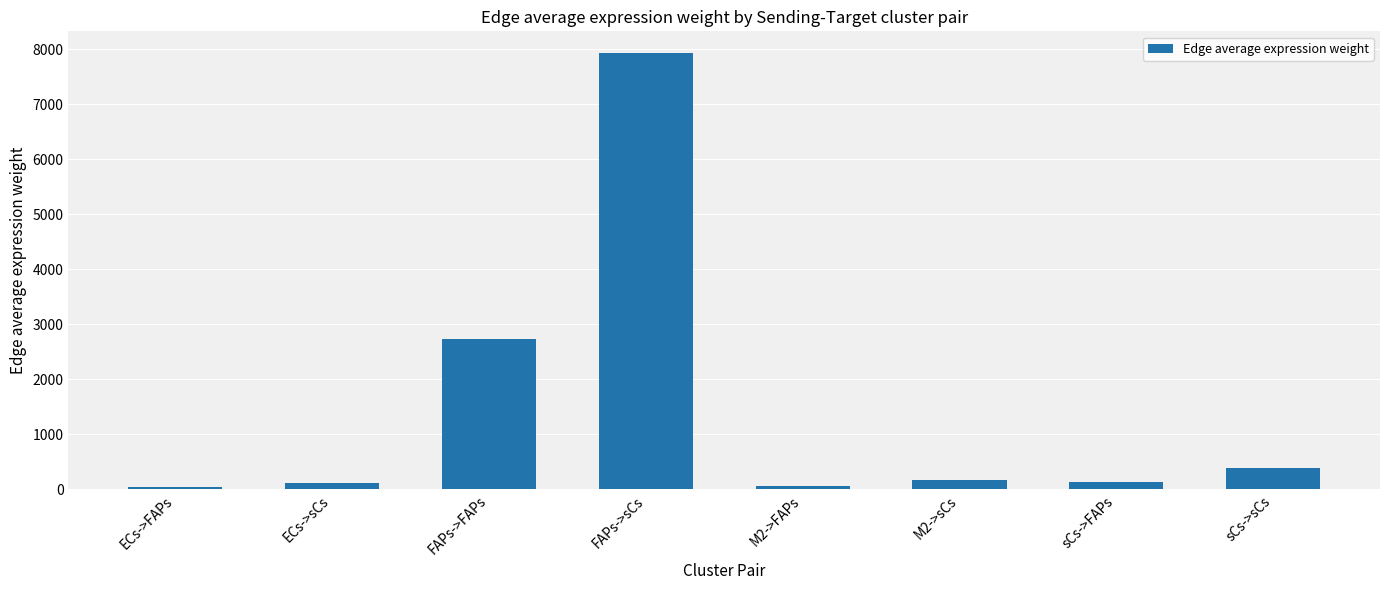

What position from the left is ECs->sCs?

2